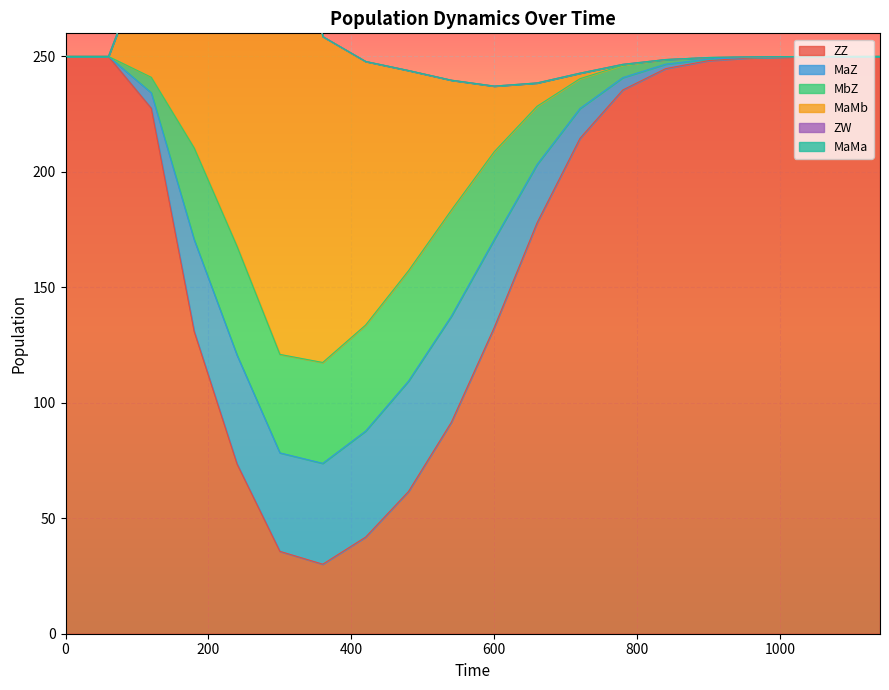

List the labels in order of MaMa value, smallest first.

0, 60, 120, 180, 240, 300, 360, 420, 480, 540, 600, 660, 720, 780, 840, 900, 960, 1020, 1080, 1140